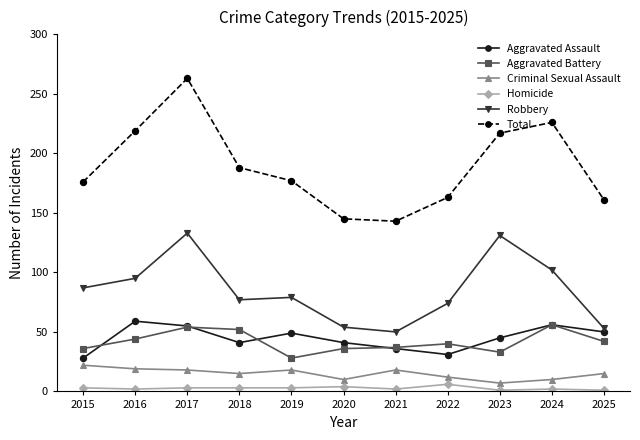

Where is the first local minimum for Aggravated Battery?

2019